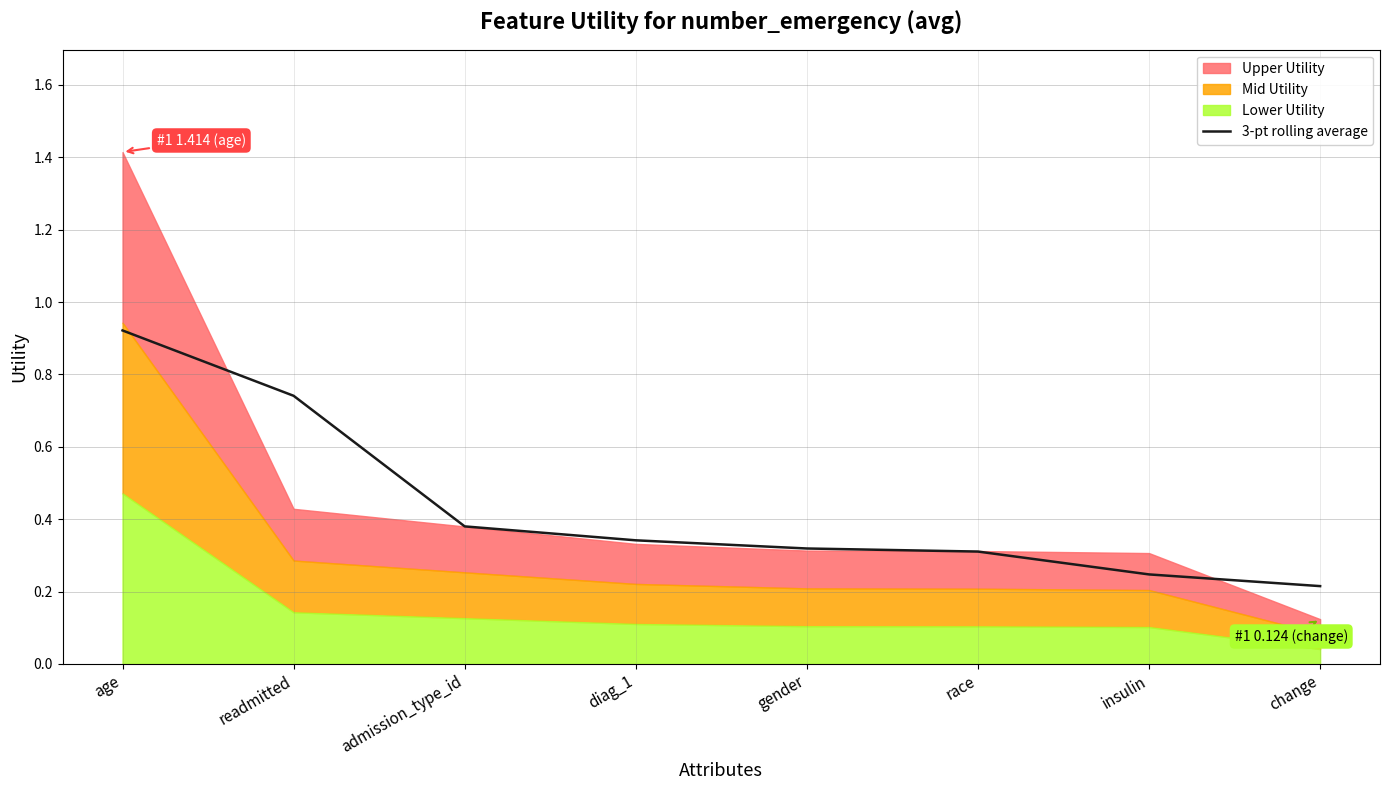

Does the chart display data point markers on the line(s)?

No